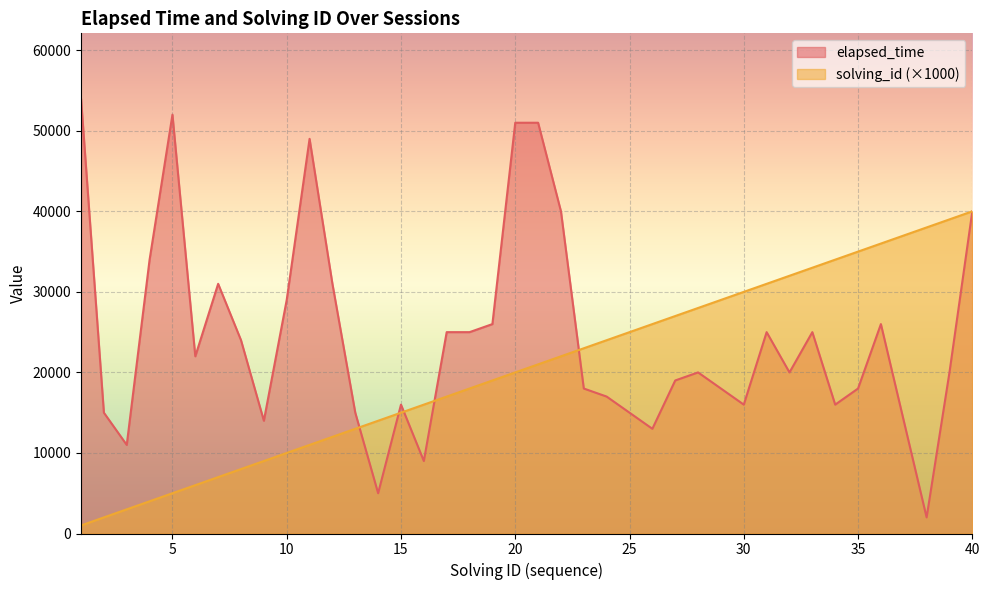

At which label does elapsed_time first exceed 20000?

1